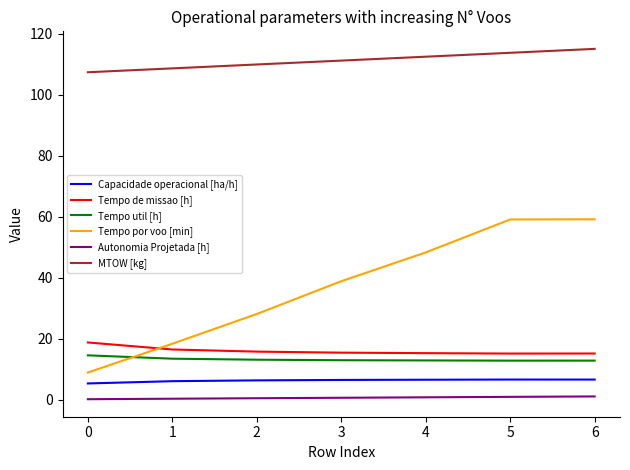

Is the value of MTOW [kg] at 6 greater than the value of Tempo por voo [min] at 4?

Yes